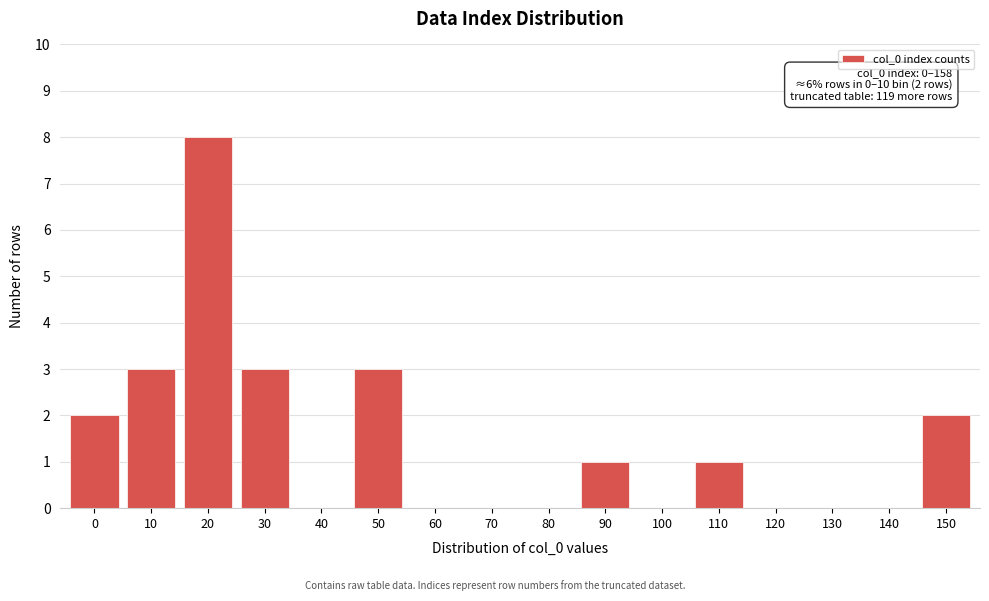

Reading left to right, what are all the values shown in this chart?

0=2	10=3	20=8	30=3	40=0	50=3	60=0	70=0	80=0	90=1	100=0	110=1	120=0	130=0	140=0	150=2